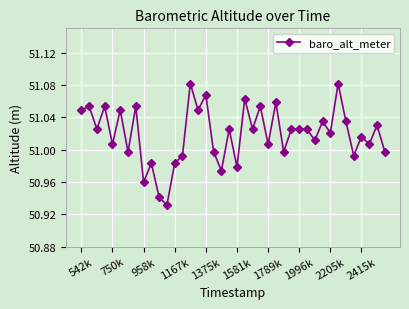

True or false: the data has more than 1 interior local peaks.

True